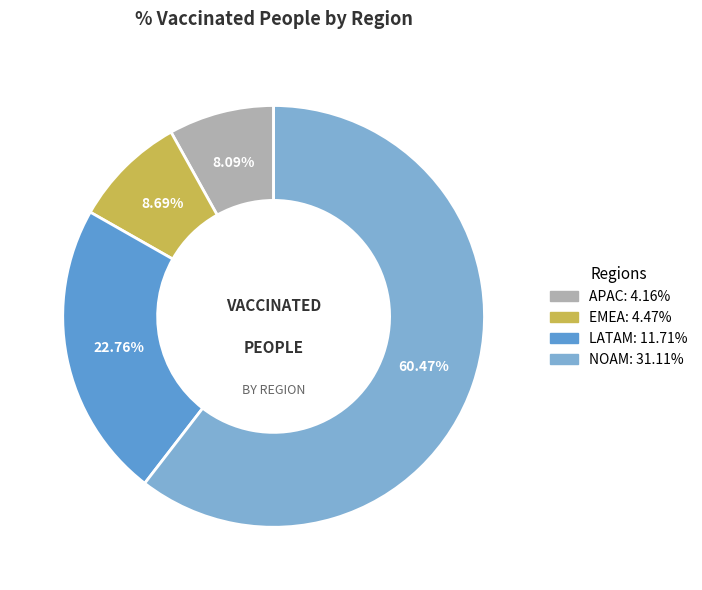

Between NOAM and LATAM, which is larger?

NOAM